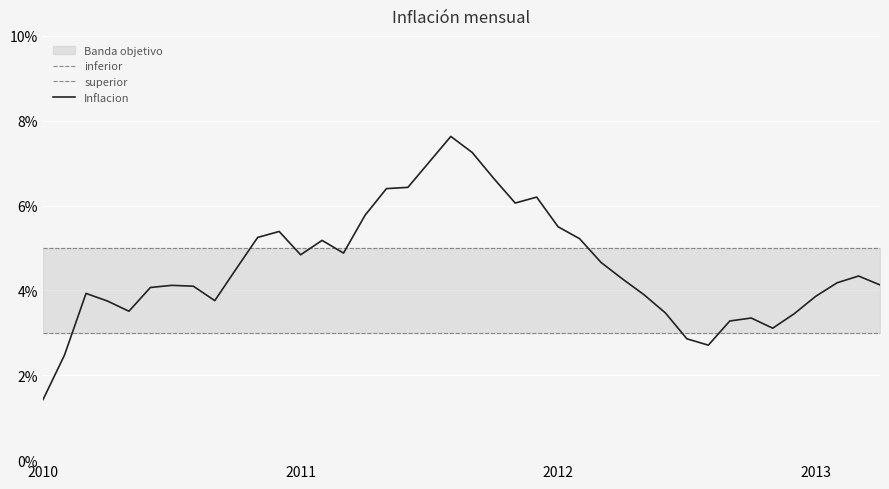

Between 15 and 27, which is larger?

15